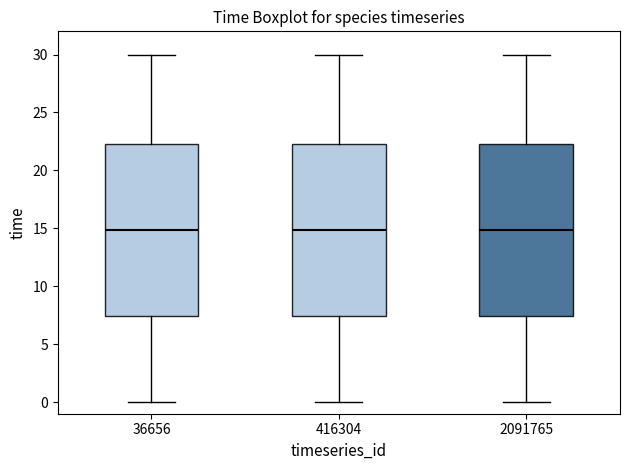

Reading left to right, transcribe this box plot: for each box, give where its median line is, the range the box spans, and where its two whiskers end, as read against the y-axis. The values are not printed on the chart, so give them approximately, as read against the axis.

36656: median 15.0, box 7.5 to 22.5, whiskers 0.0 to 30.0
416304: median 15.0, box 7.5 to 22.5, whiskers 0.0 to 30.0
2091765: median 15.0, box 7.5 to 22.5, whiskers 0.0 to 30.0